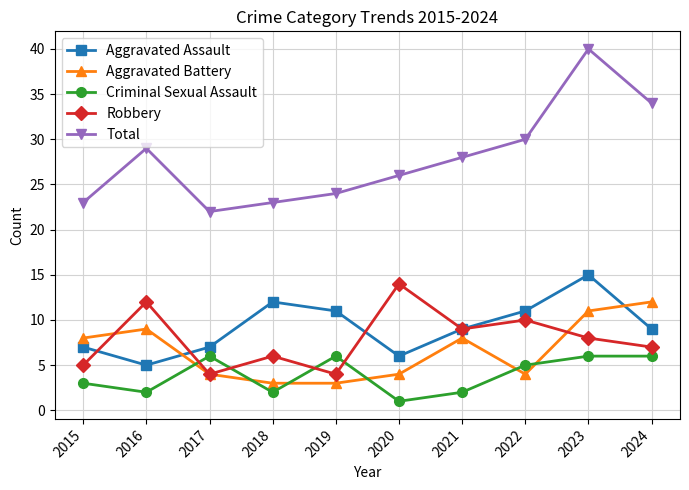

What is the difference between the highest and lowest values at 2019?

21